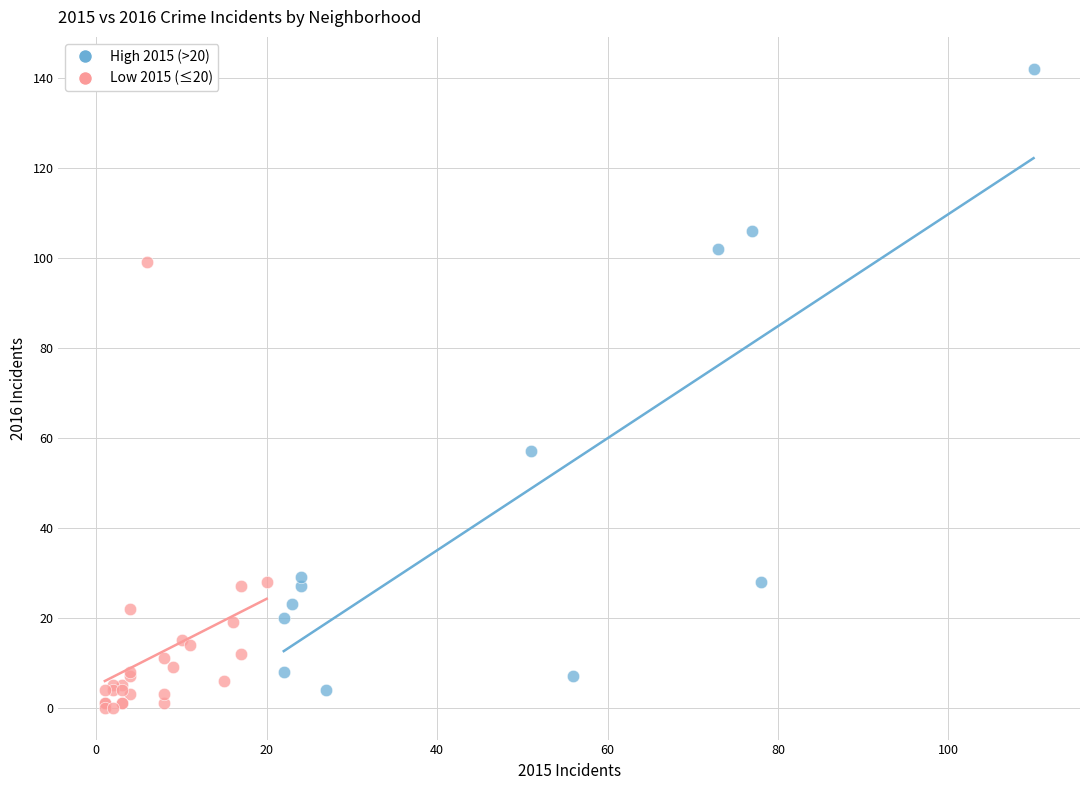

What are all the series names shown in the legend?

High 2015 (>20), Low 2015 (≤20)